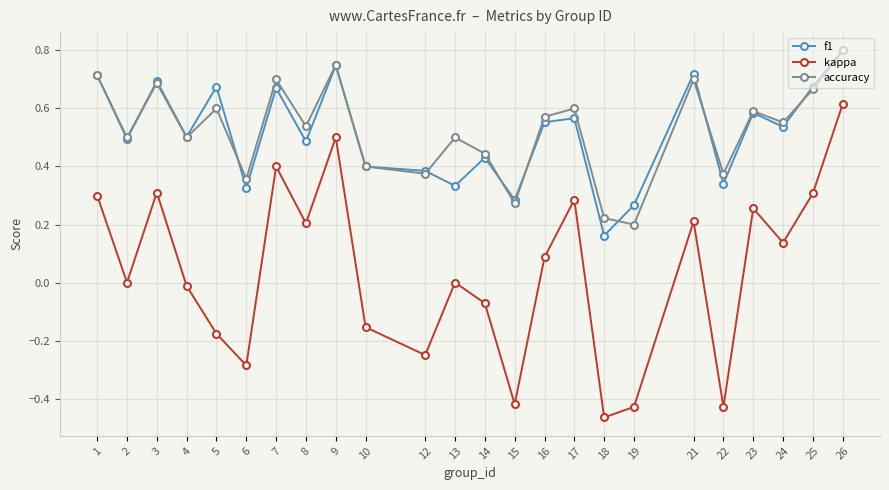

At which category is the sum across all series the highest?

26